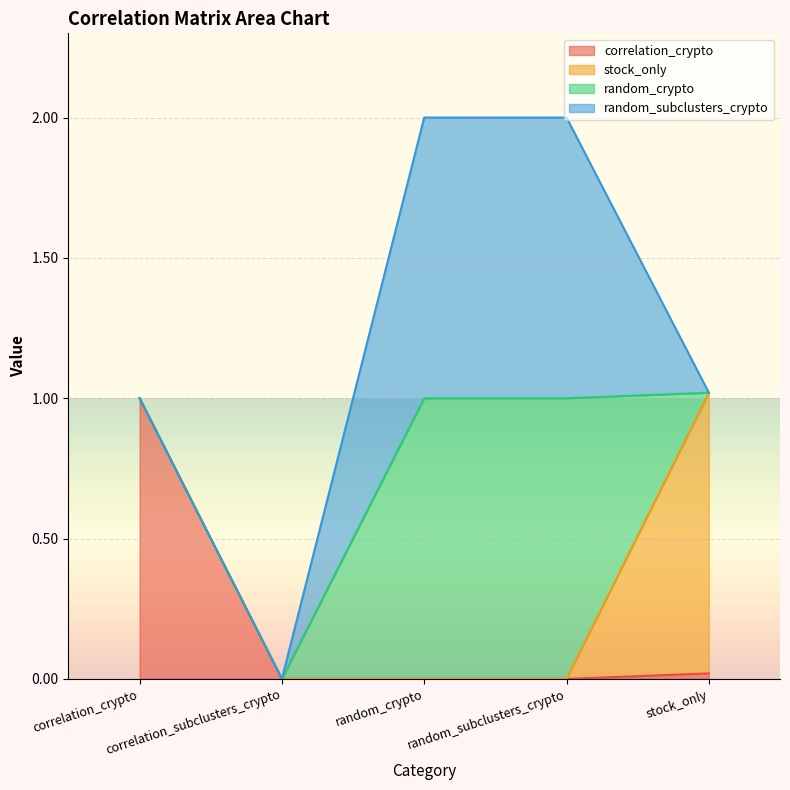

Does the chart display data point markers on the line(s)?

No